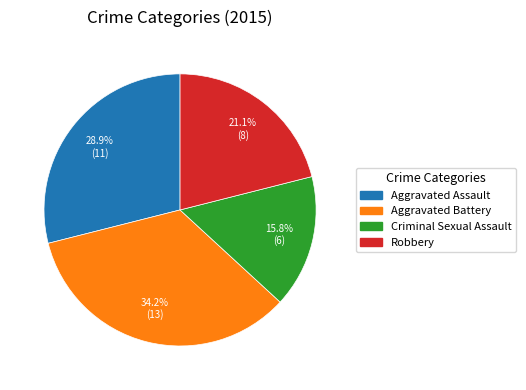

What is the ratio of the value at Aggravated Assault to the value at Aggravated Battery?

0.8